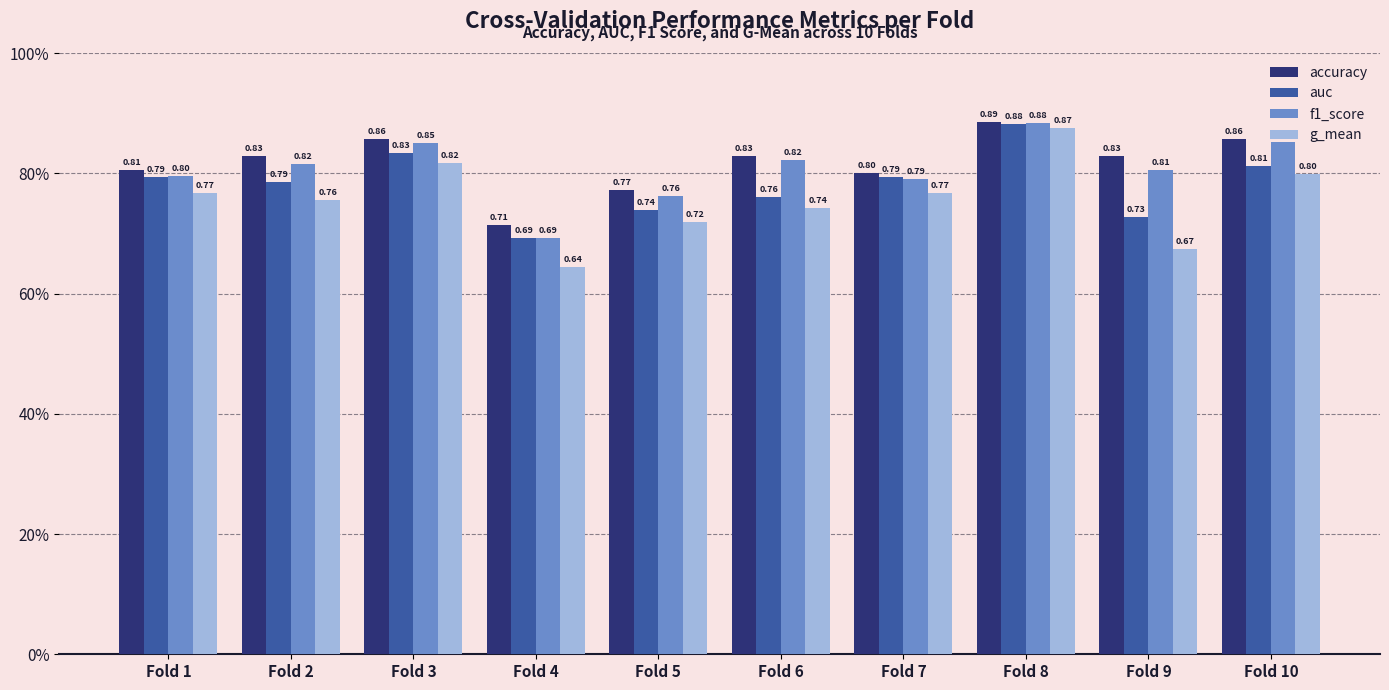

The value of auc at Fold 1 is 0.4. True or false?

False